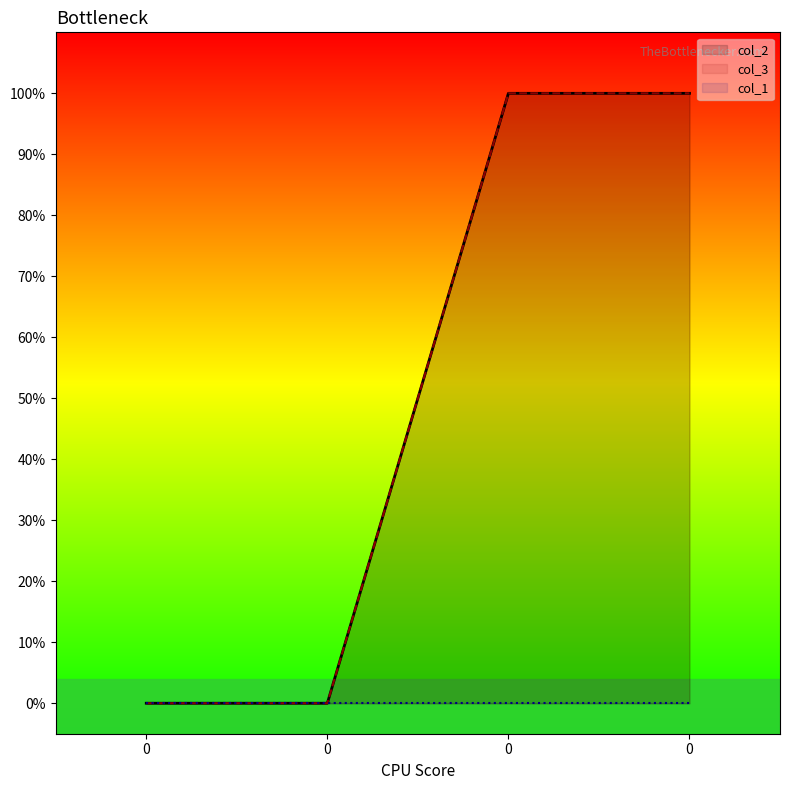

Does the chart have visible grid lines?

No